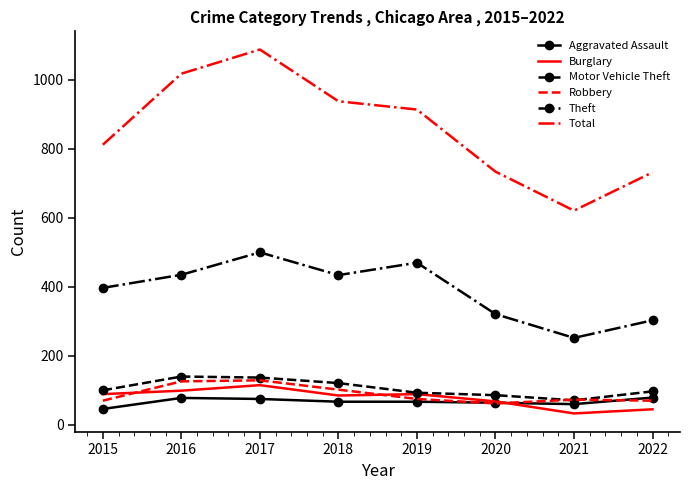

Which series changed the most between 2017 and 2018?

Total